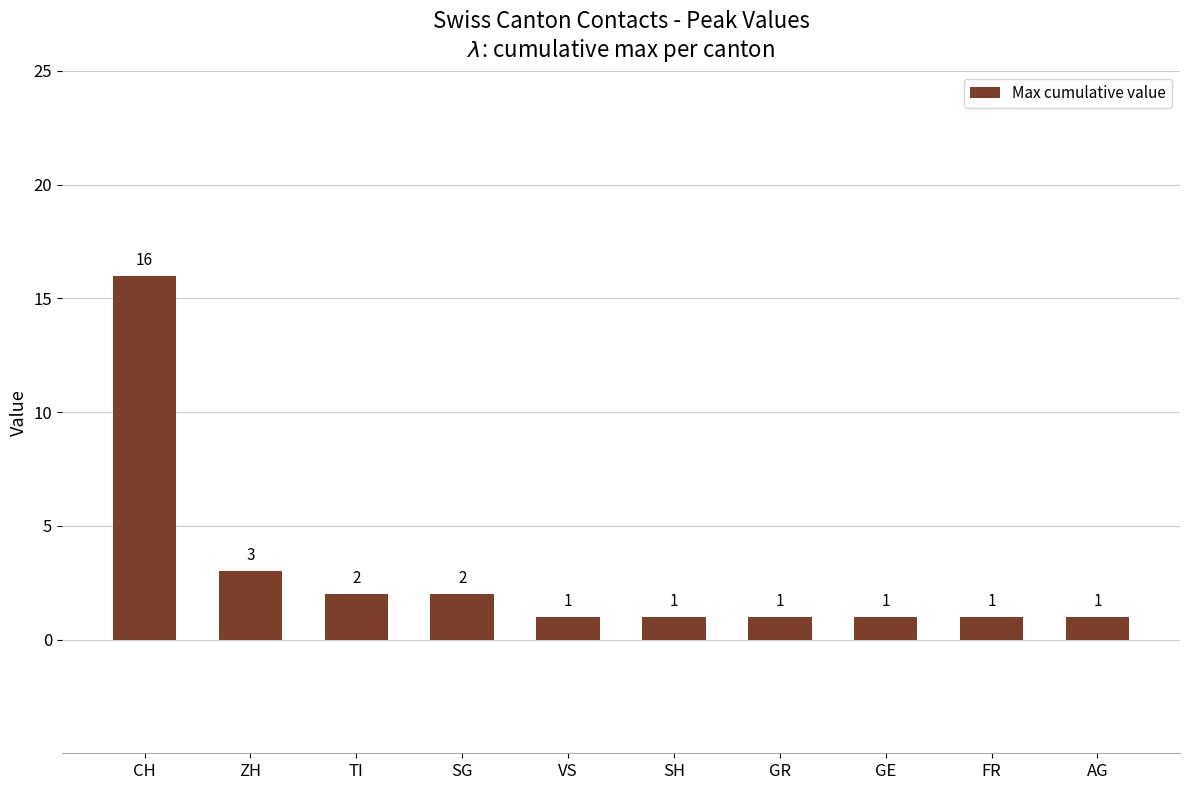

Which has a higher value, CH or SG?

CH